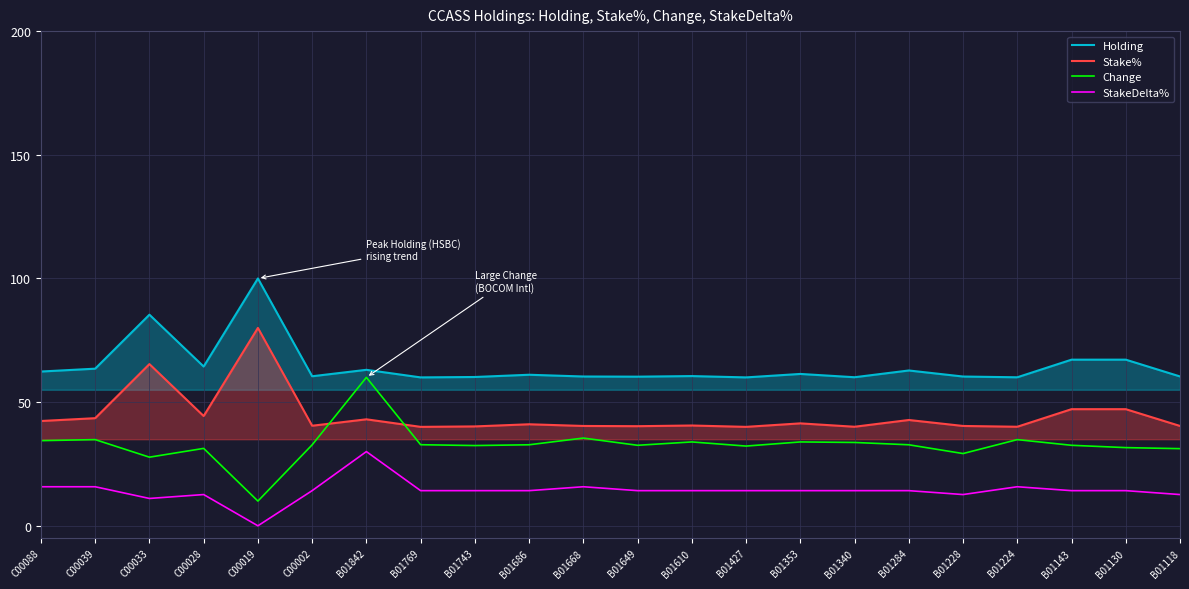

At which label does Holding reach its minimum?

B01769